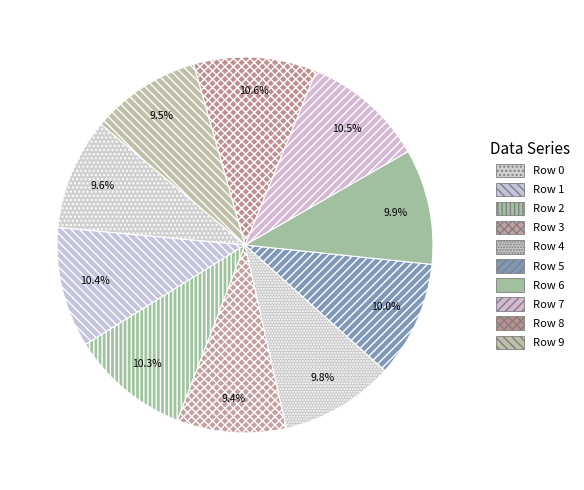

How many segments does this pie chart have?

10